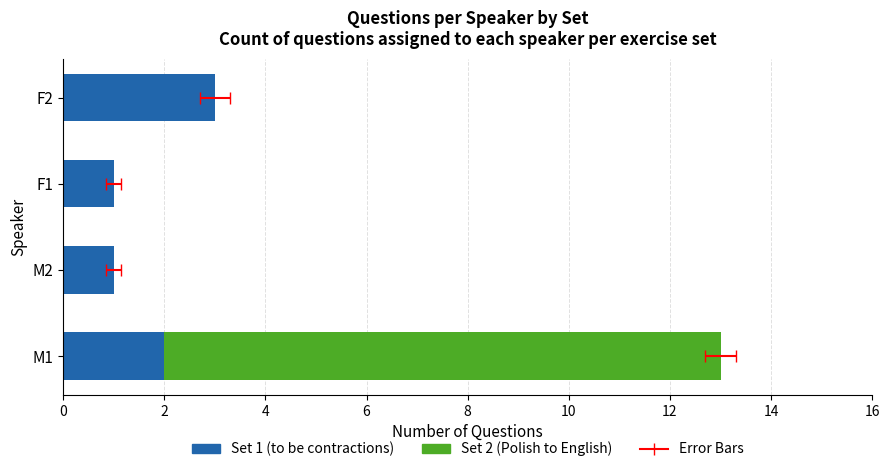

Reading left to right, transcribe all the data shown in this chart.

Set 1 (to be contractions): 2	1	1	3
Set 2 (Polish to English): 11	0	0	0